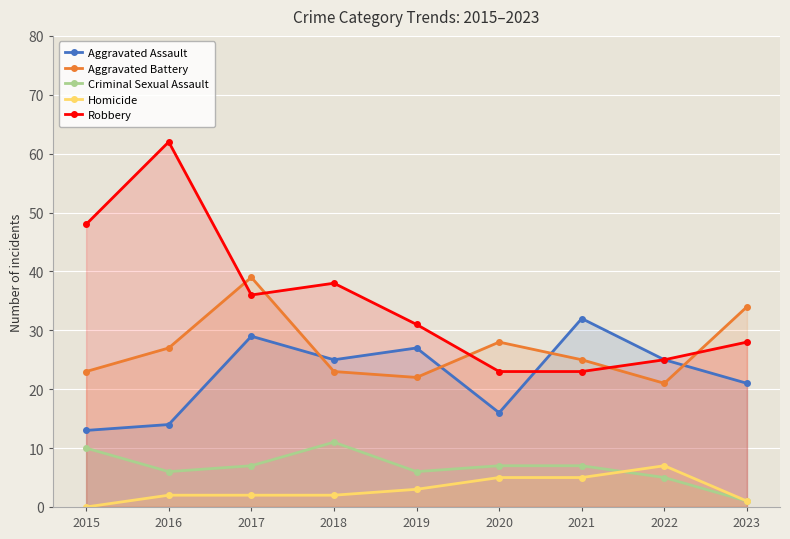

At which label does Criminal Sexual Assault first exceed 7?

2015